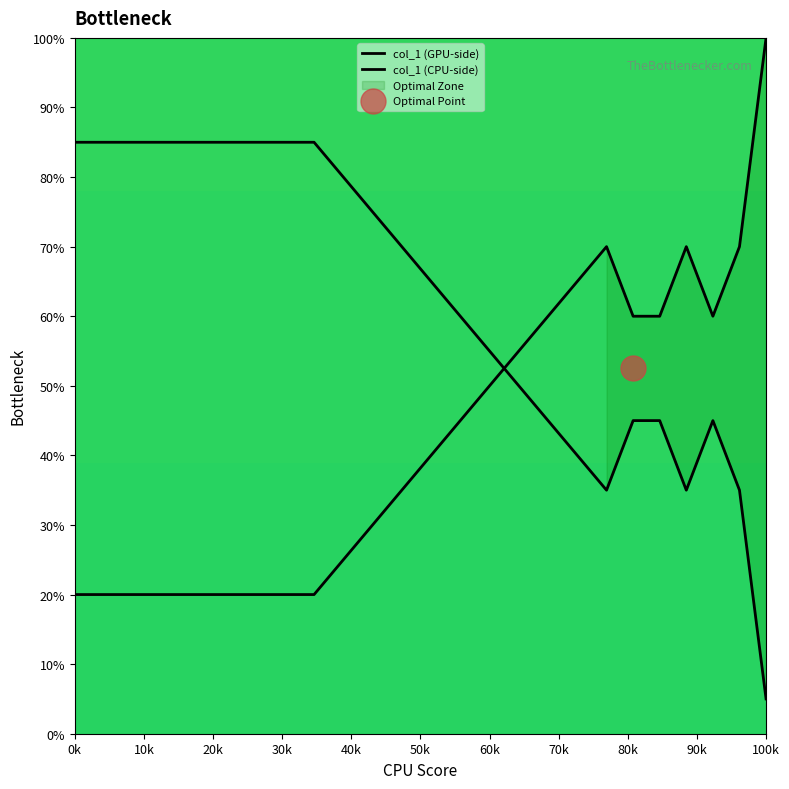

How many values in the col_1 (GPU-side) series exceed 20?

7